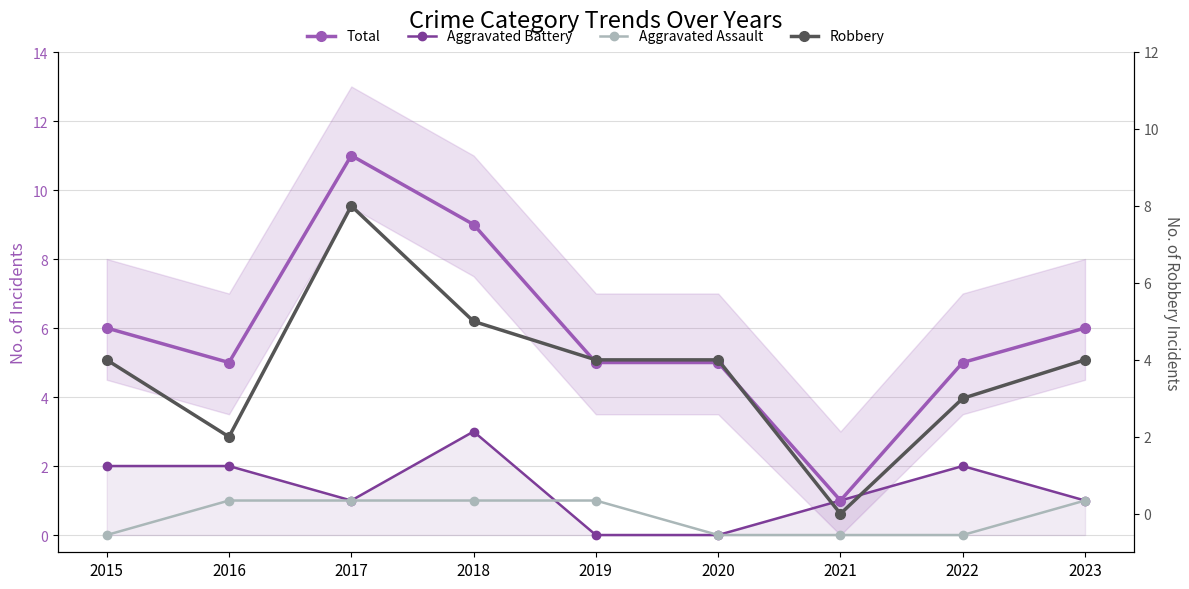

Where is the first local minimum for Robbery?

2016